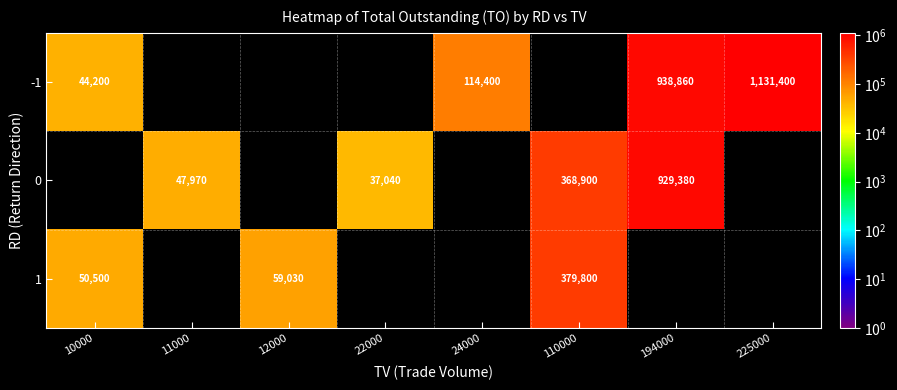

Is the value of 1 at 110000 greater than the value of 0 at 110000?

Yes